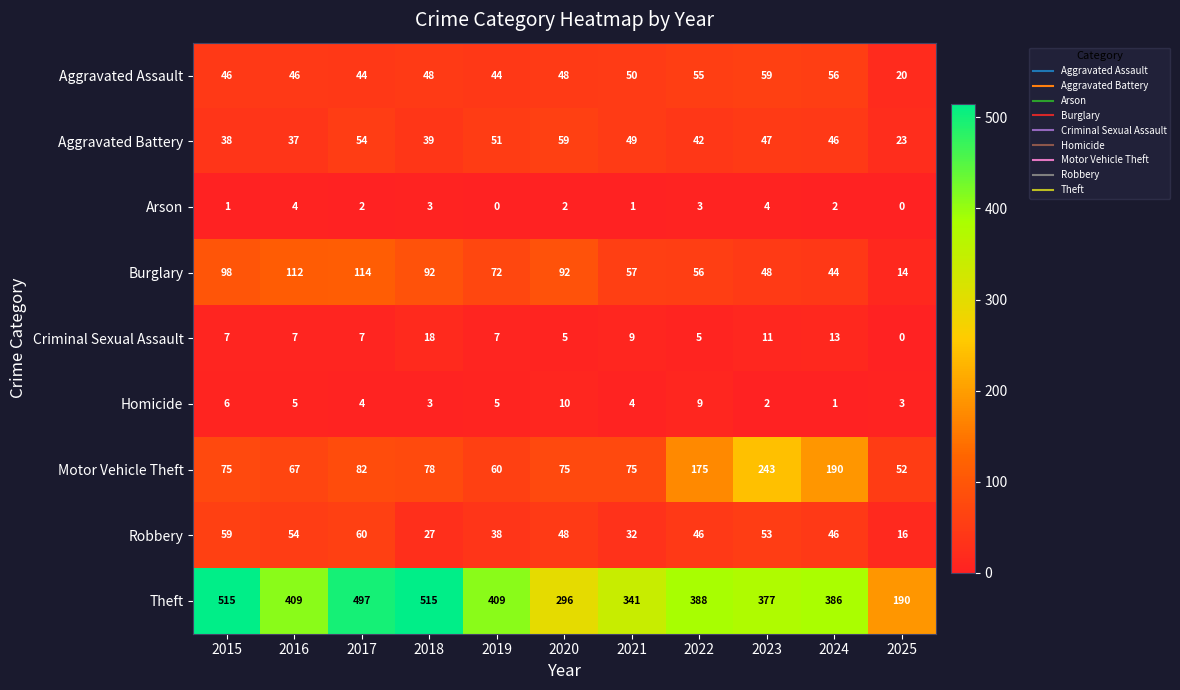

Where is Theft nearest to the value 352?

2021